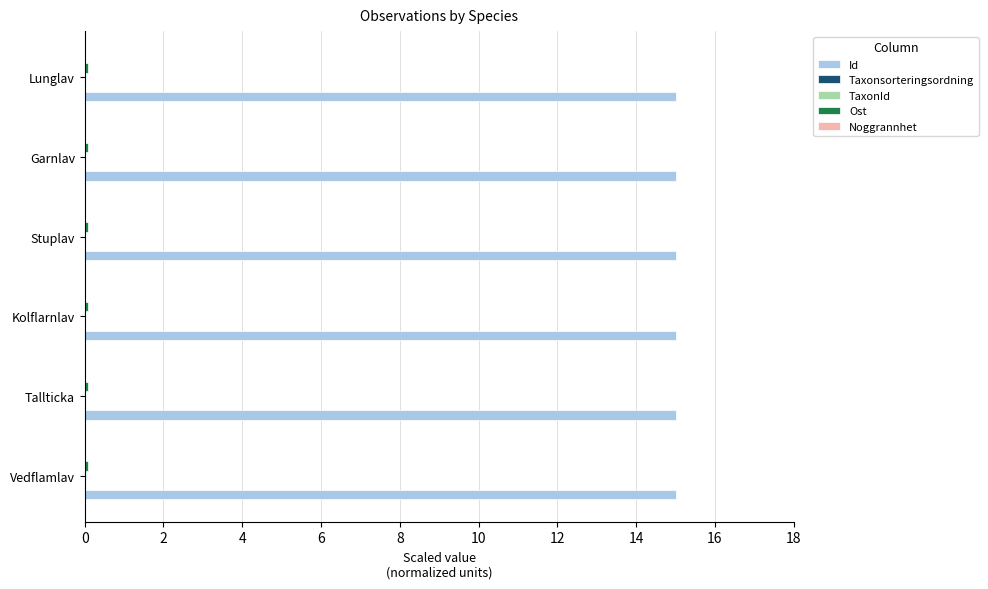

Is it true that Id equals 15.0 at Kolflarnlav?

True